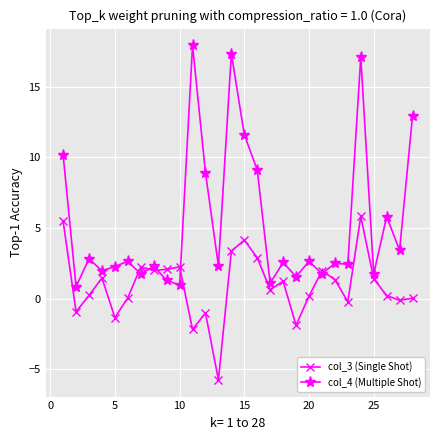

Which series ends up on top after the final intersection of col_3 (Single Shot) and col_4 (Multiple Shot)?

col_4 (Multiple Shot)